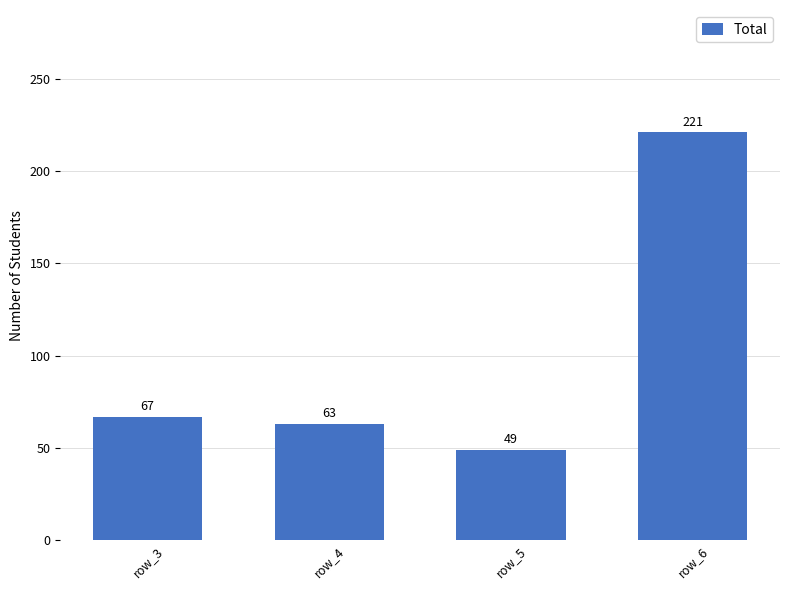

Rank the categories by value from lowest to highest.

row_5, row_4, row_3, row_6